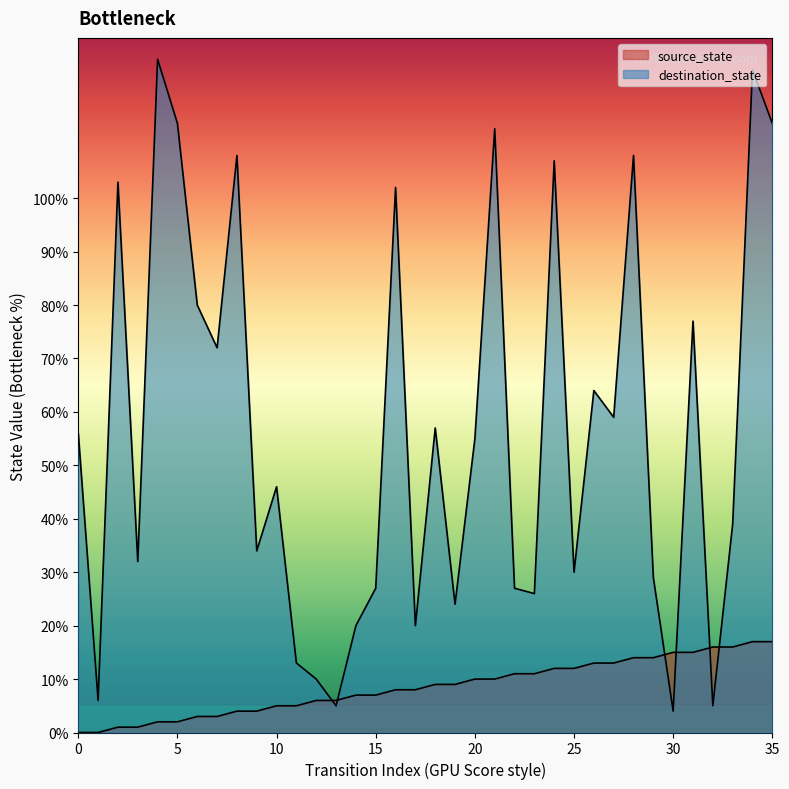

True or false: destination_state and source_state cross at least once.

True